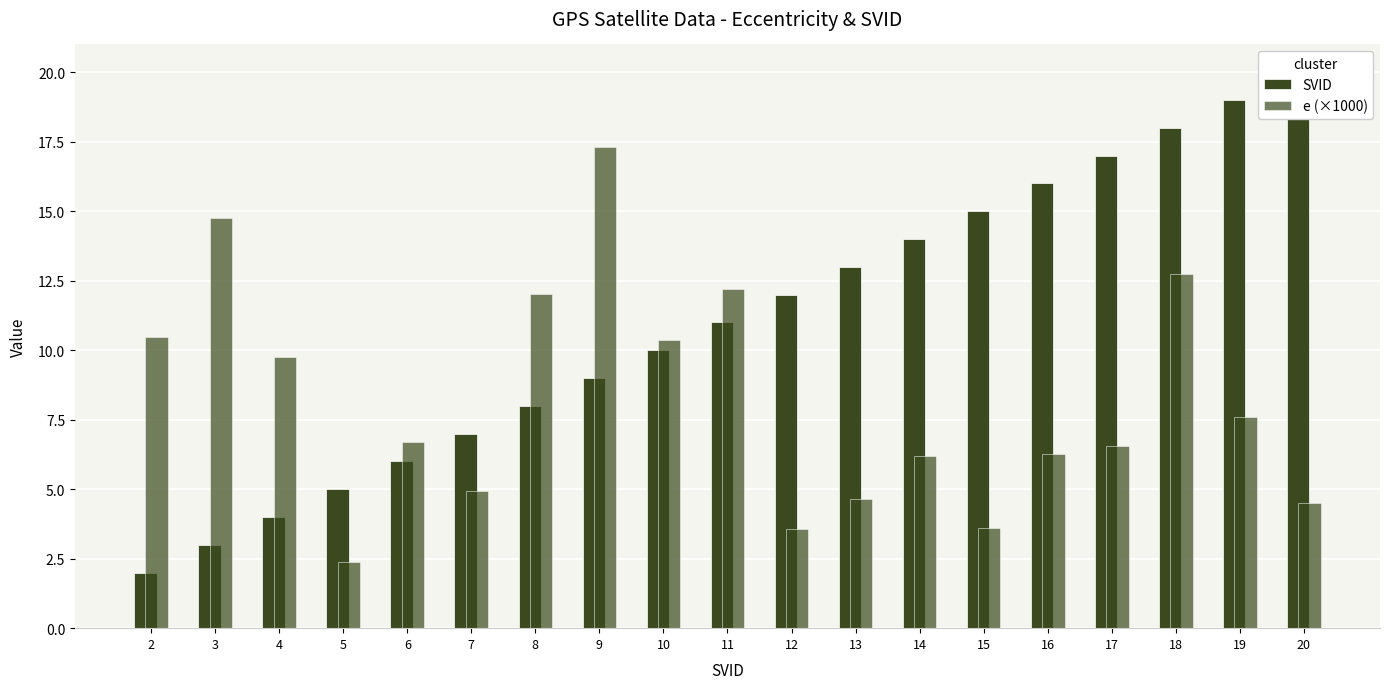

At how many categories does at least one series exceed 11?

13